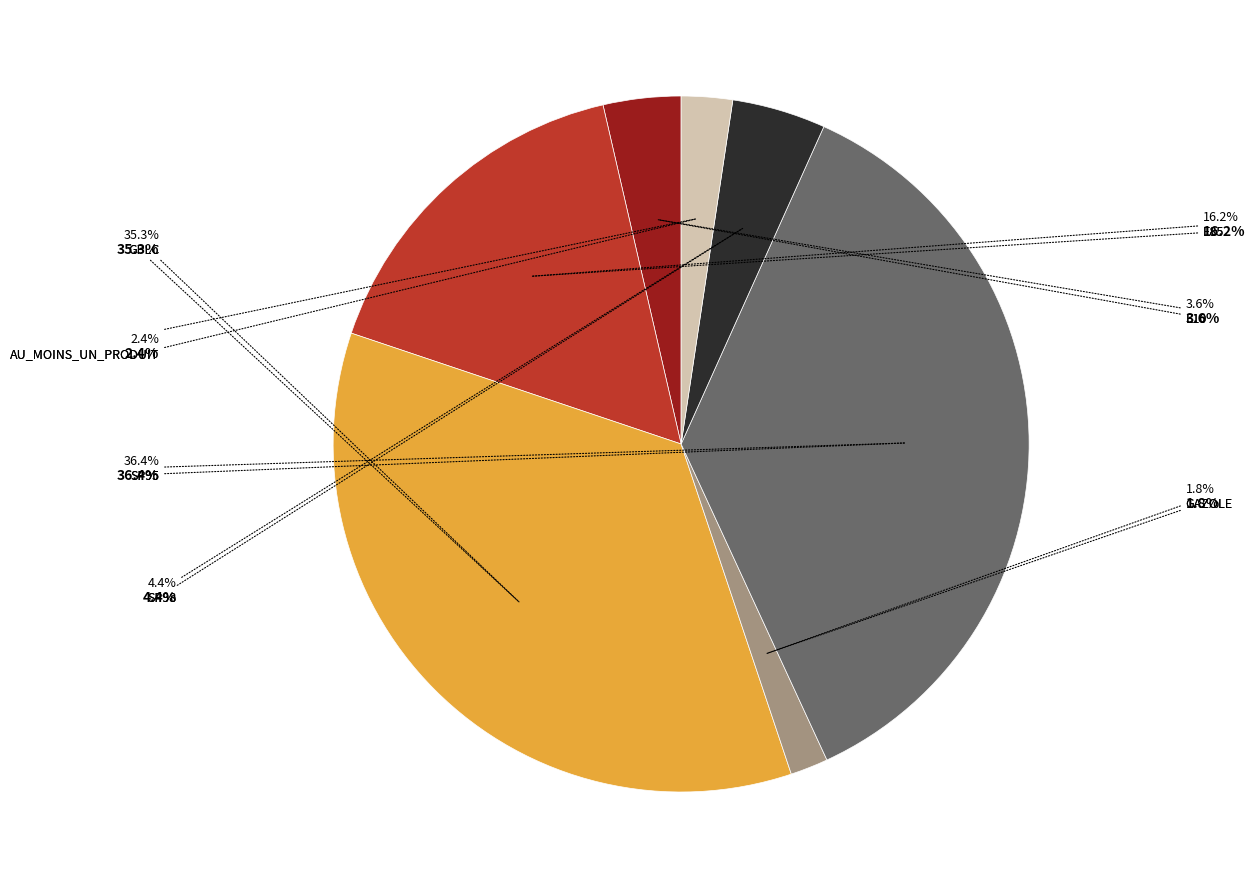

To the nearest percent, what percentage of the pie is E10?

4%